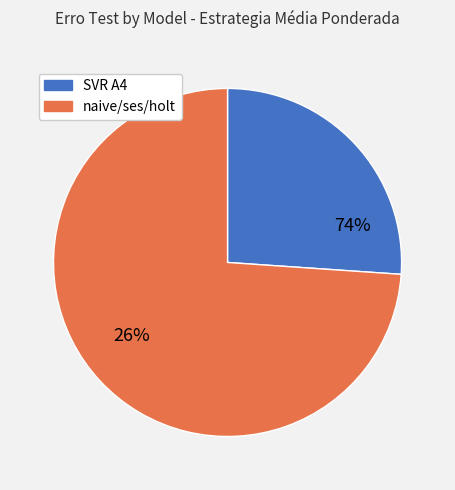

Is it true that ses is 20% of the pie?

False